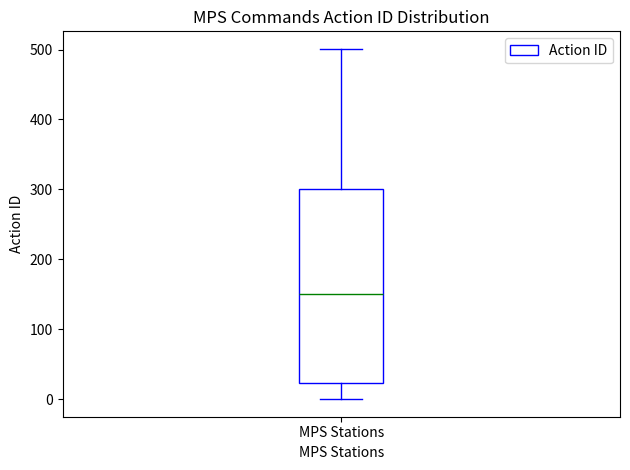

Read this box plot against the y-axis: the position of the median line, the range covered by the box, and the ends of both whiskers. The values are not printed on the chart, so give them approximately, as read against the axis.

median 150, box 20 to 300, whiskers 0 to 500